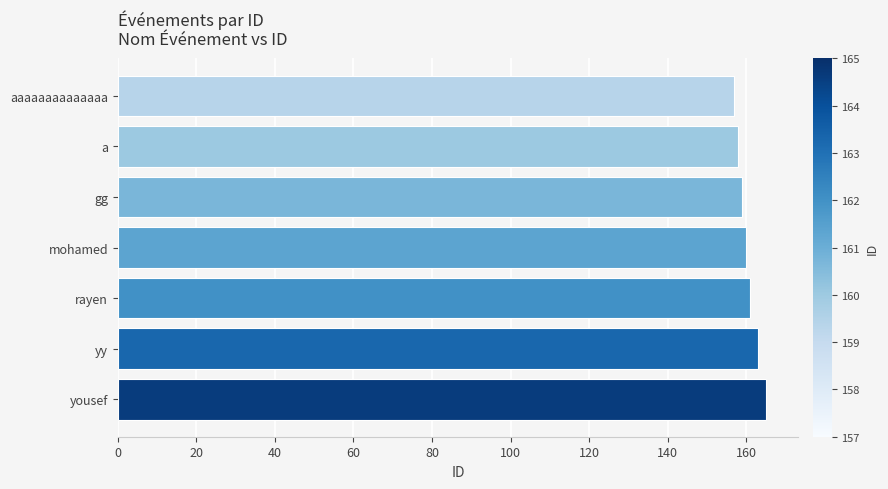

Reading top to bottom, extract all data points from this chart.

157	158	159	160	161	163	165